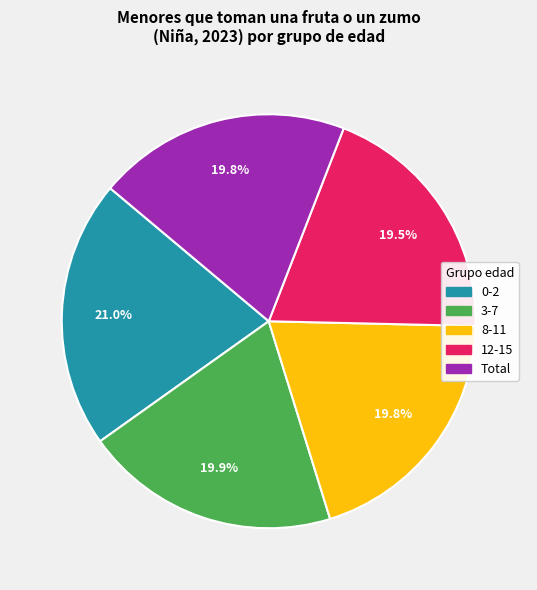

How many slices are in this pie chart?

5